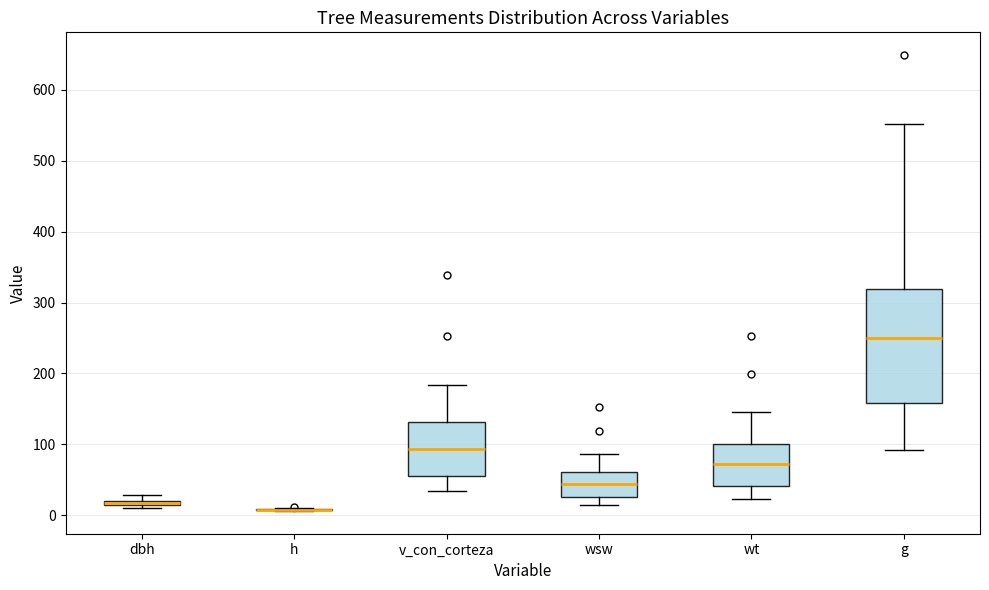

Comparing the boxes themselves (not the whiskers), which one is the tallest?

g